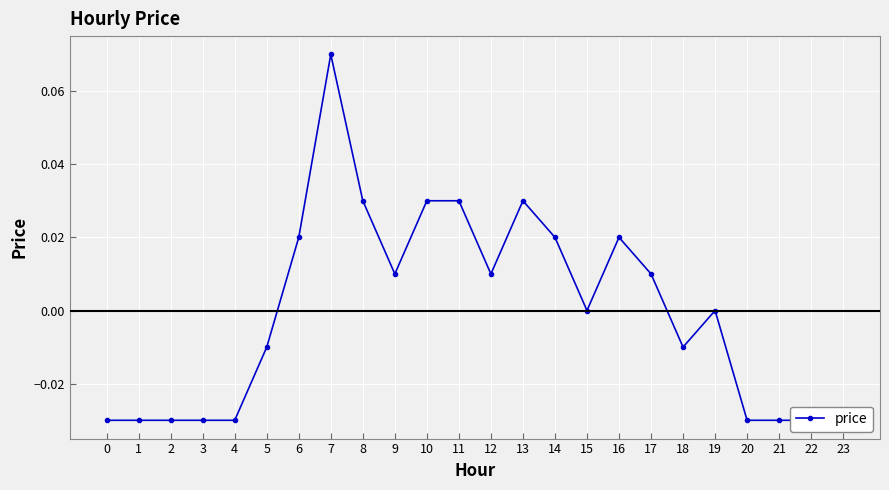

The chart shows a value of 0.0 at 9. True or false?

False